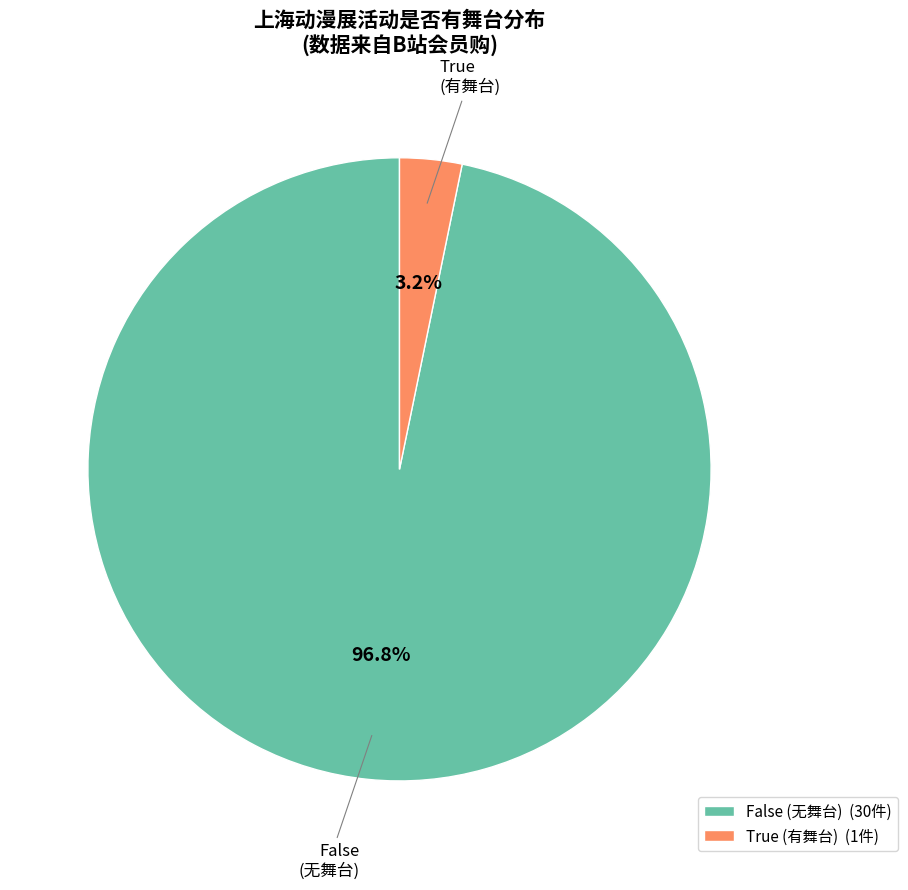

What is the largest slice in the pie chart?

False